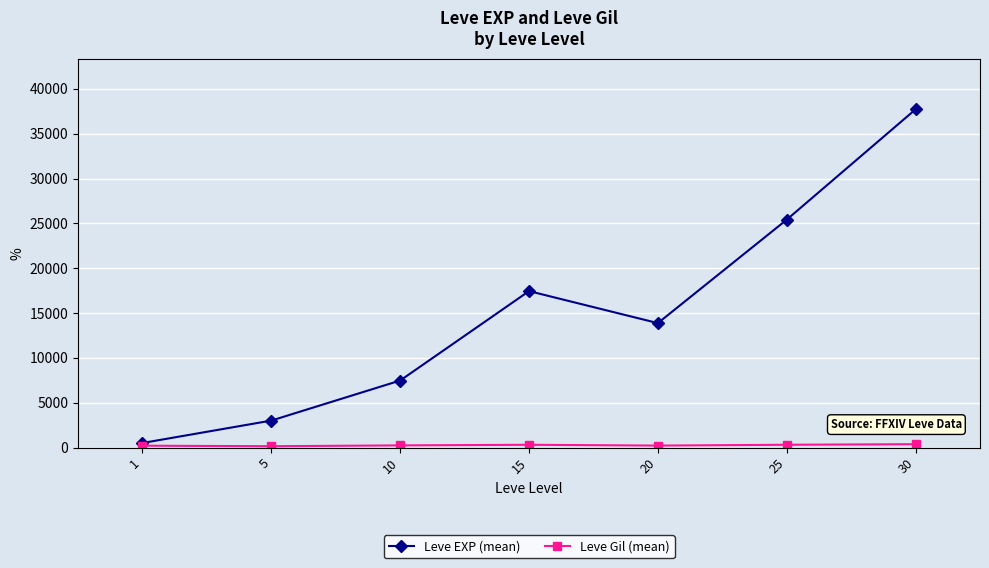

True or false: Leve EXP (mean) has a value of 8437.5 at 15.

False